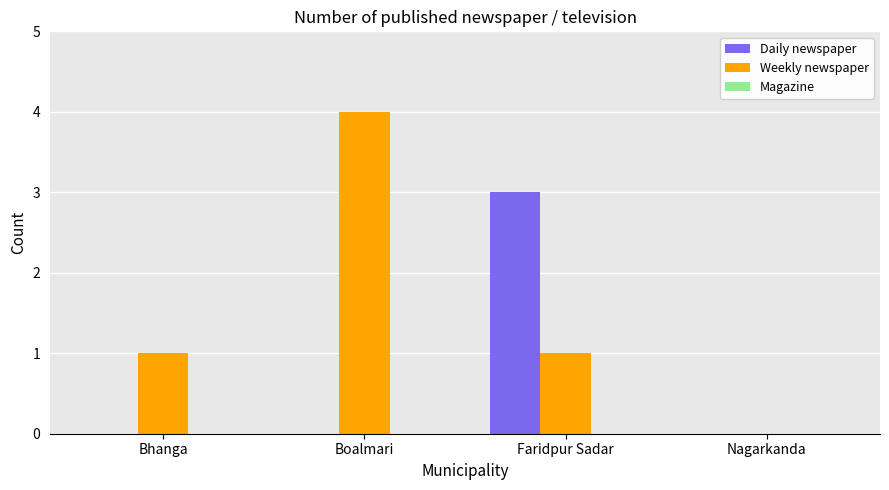

What is the difference between the Weekly newspaper values at Boalmari and Faridpur Sadar?

3